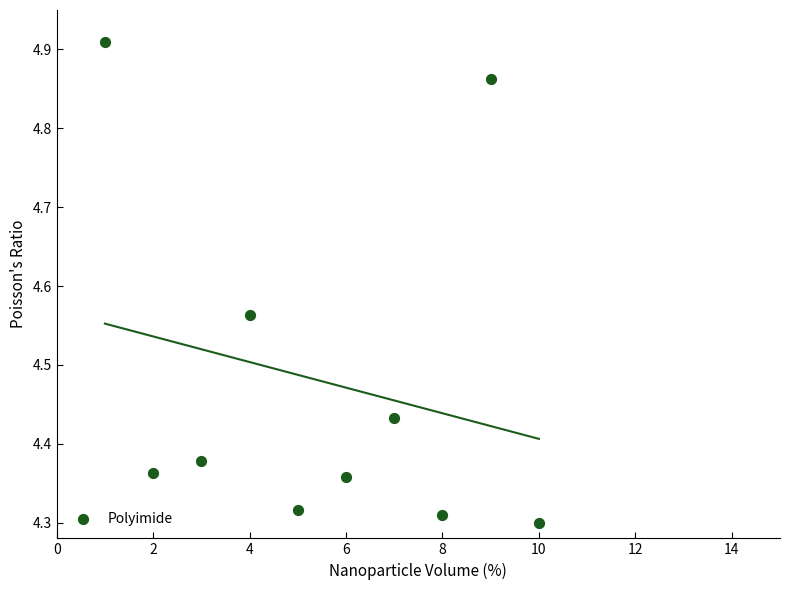

What is the range of X values (max minus min)?

9.0